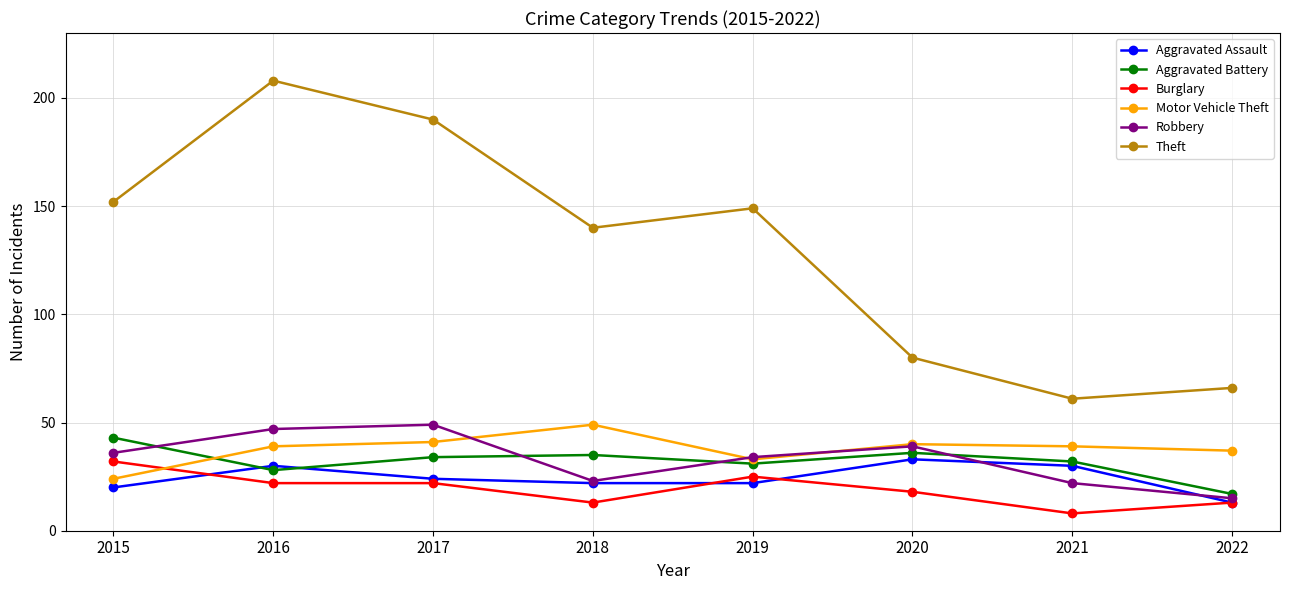

Where is Motor Vehicle Theft nearest to the value 36?

2022